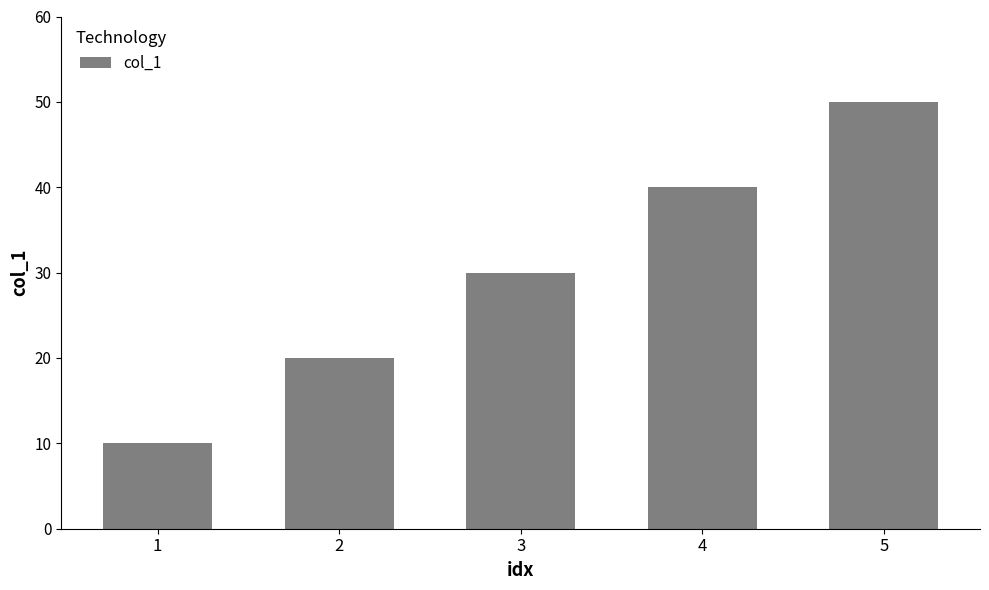

How many bars are there in total?

5